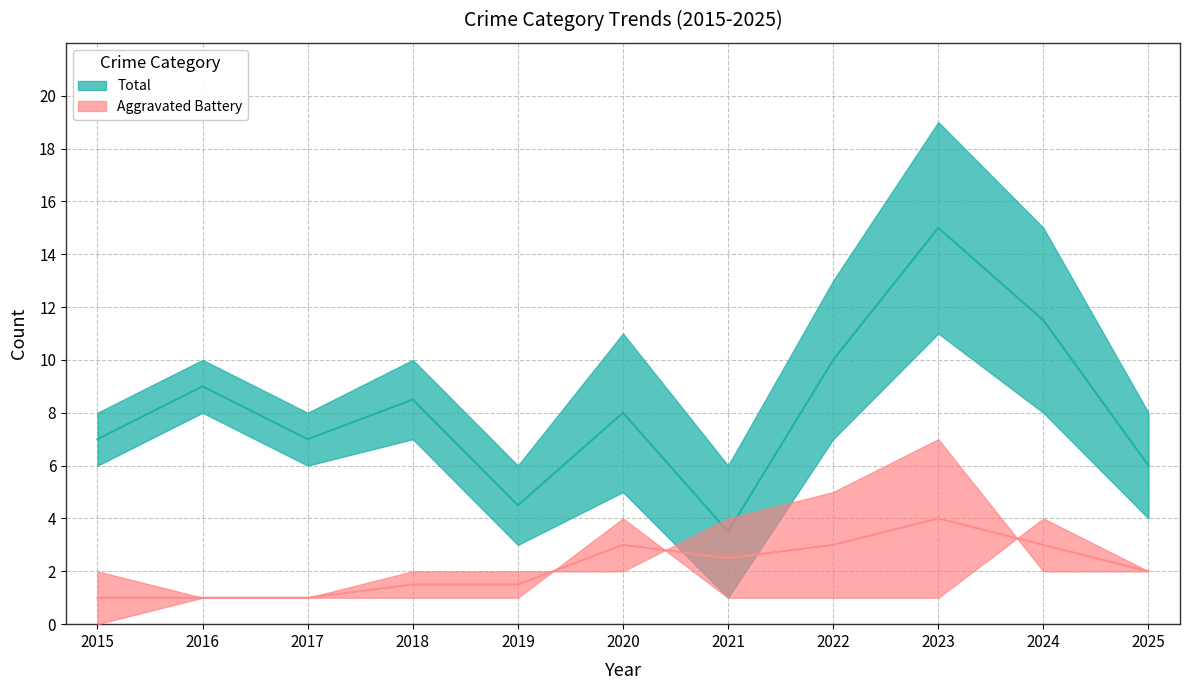

Is it true that Robbery equals 12 at 2022?

False